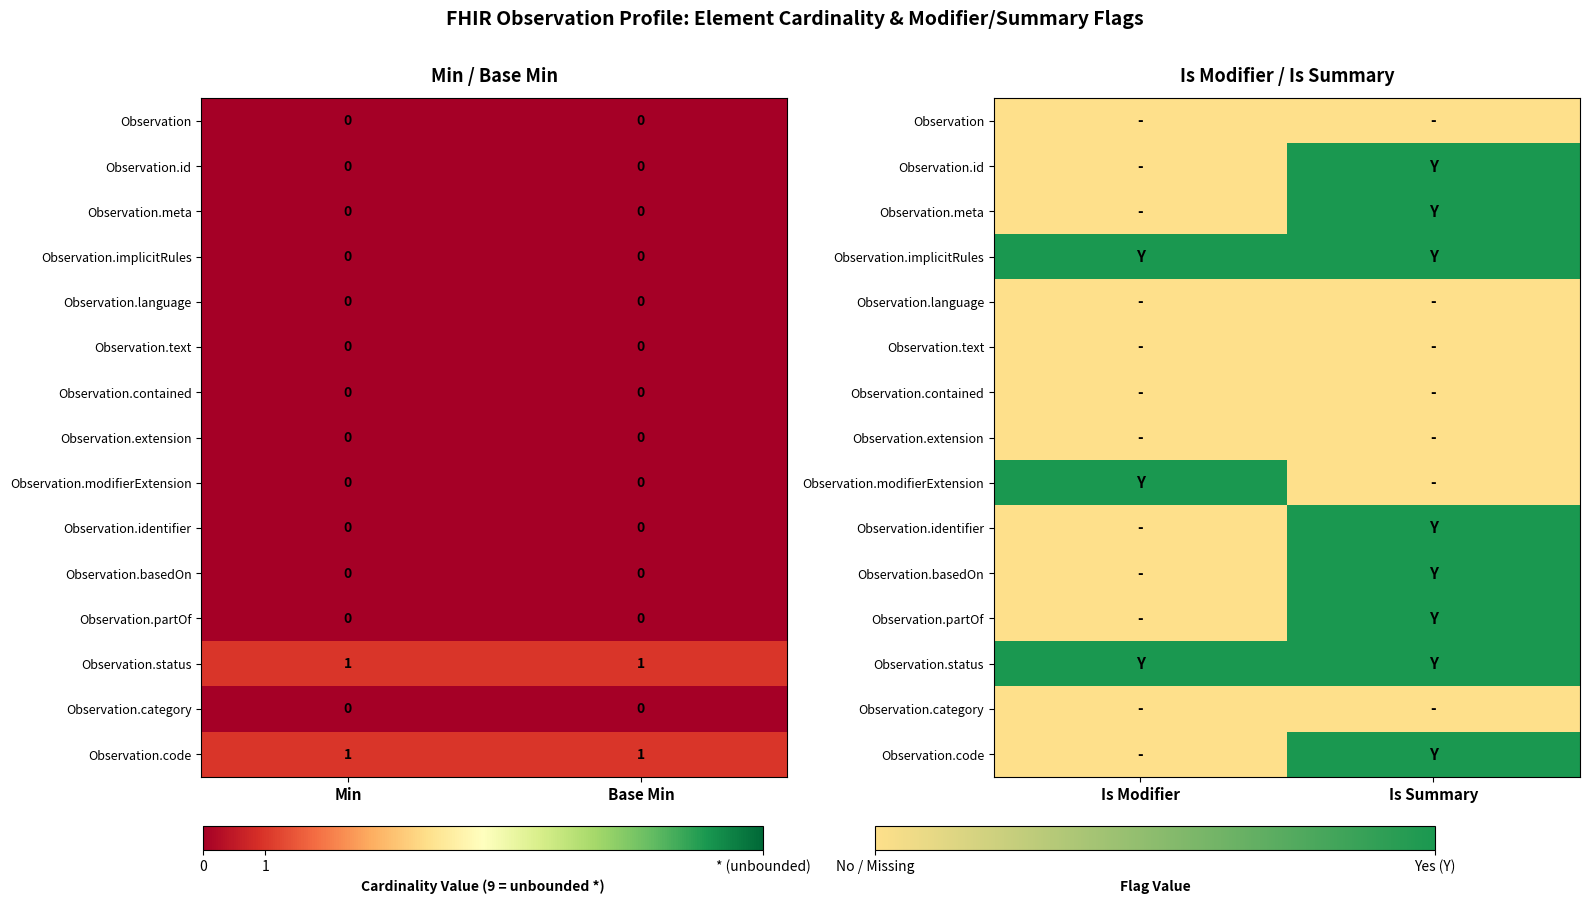

Between Base Min and Min, which is larger?

Base Min